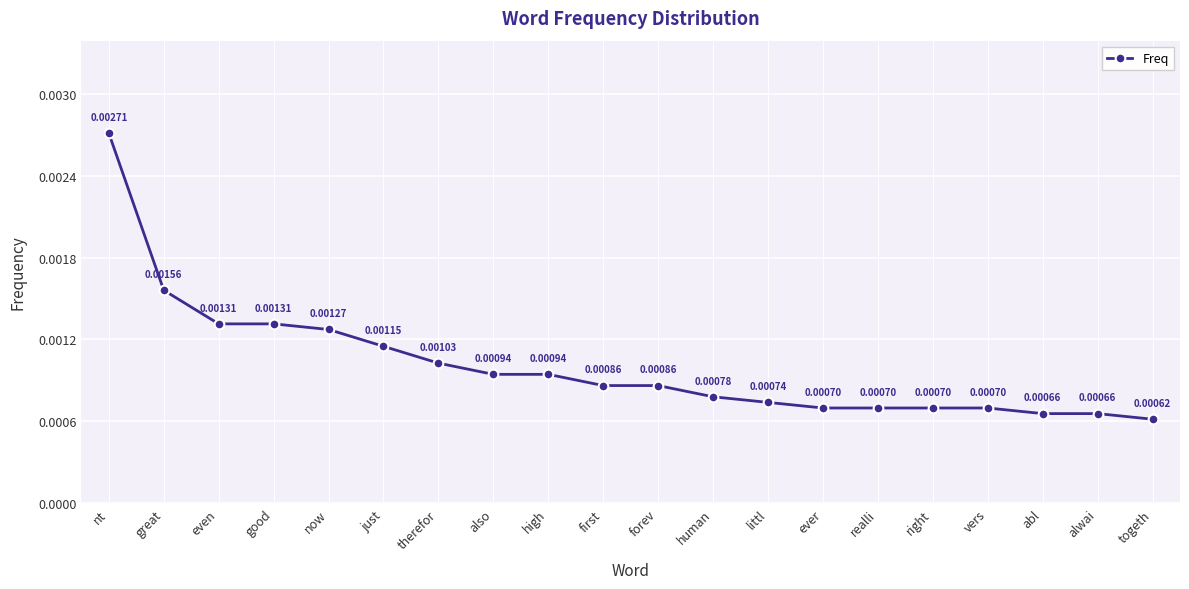

What is the label of the 5th point from the right?

right